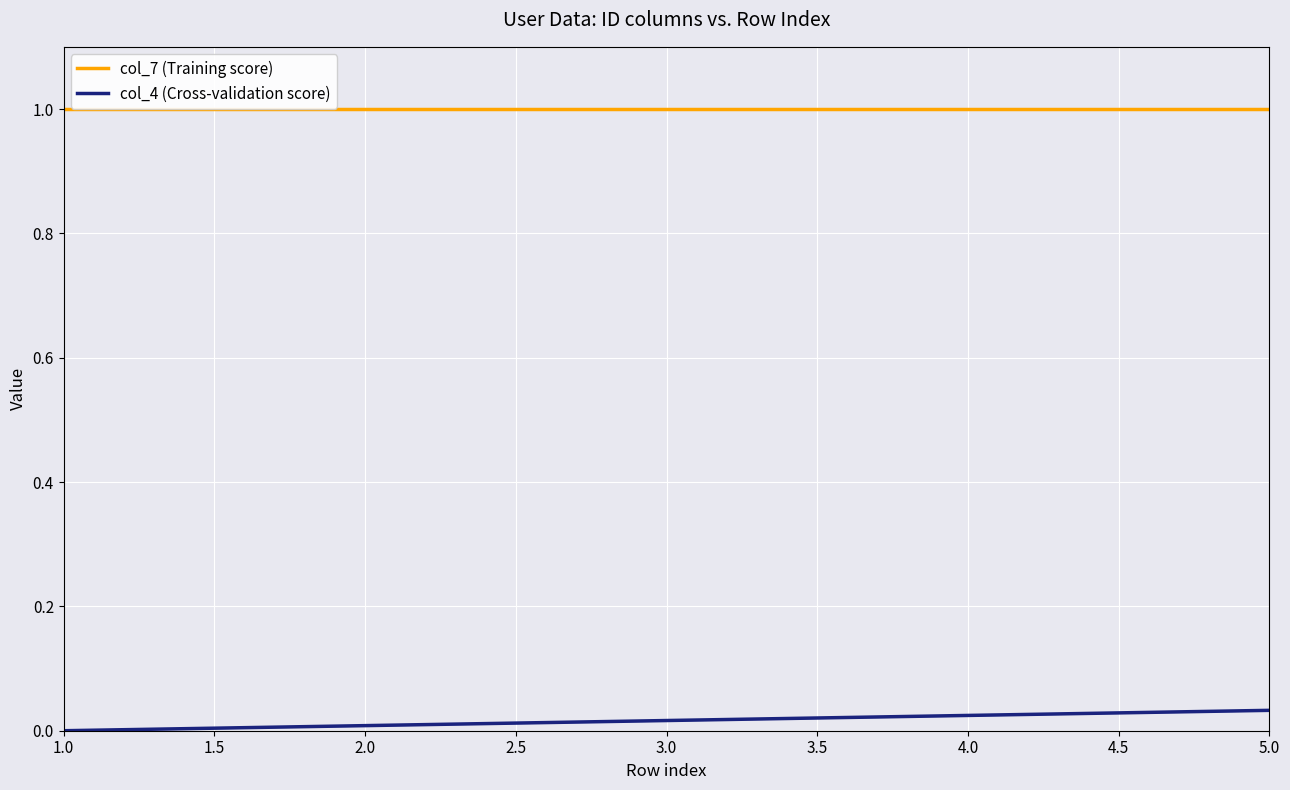

The value of col_7 (Training score) at 1.0 is 1.0. True or false?

True